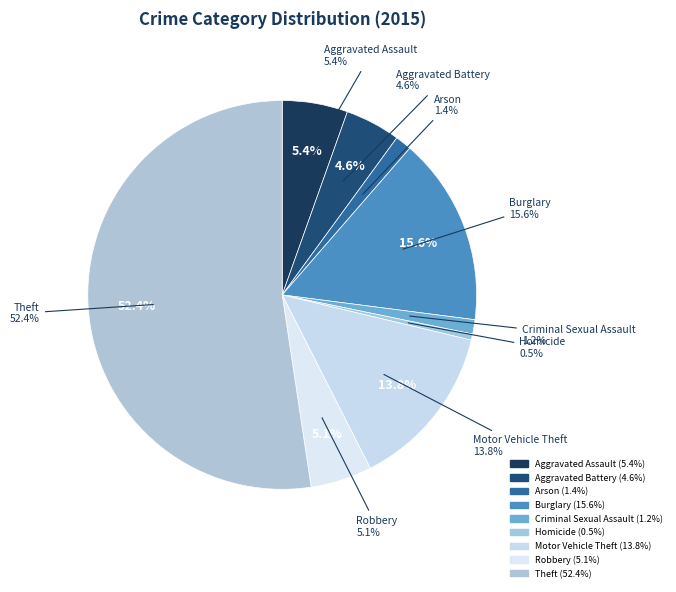

The Motor Vehicle Theft slice represents 14% of the pie. True or false?

True